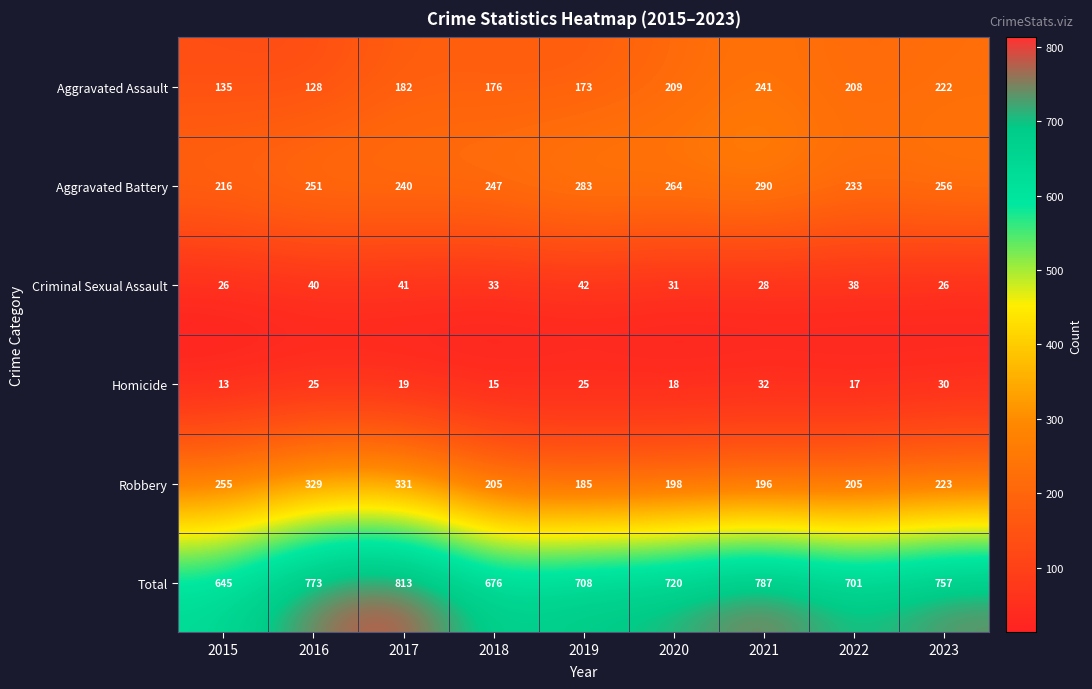

At how many categories does at least one series exceed 444?

9